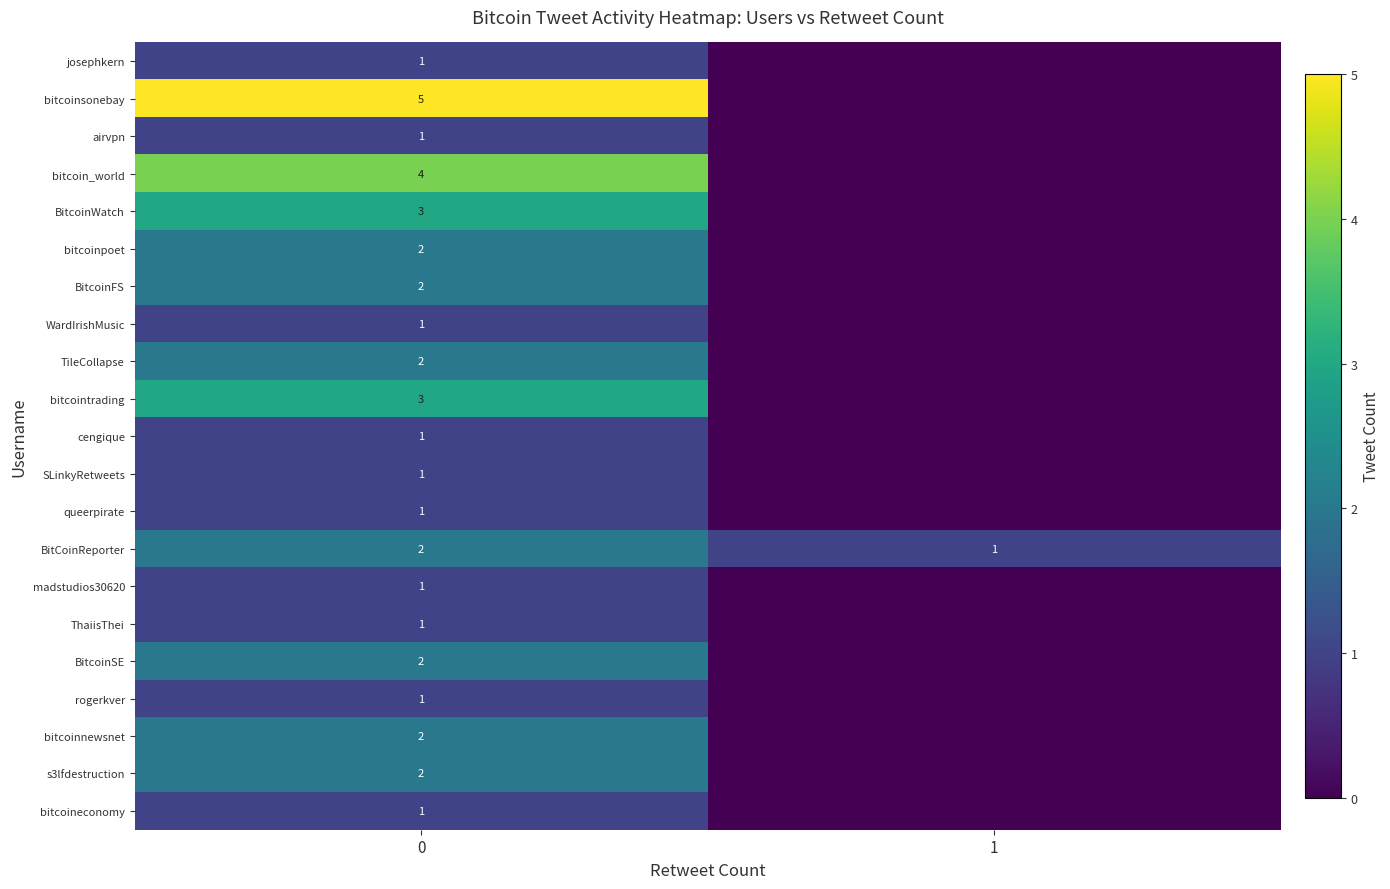

The s3lfdestruction series shows 2 at 0. True or false?

True